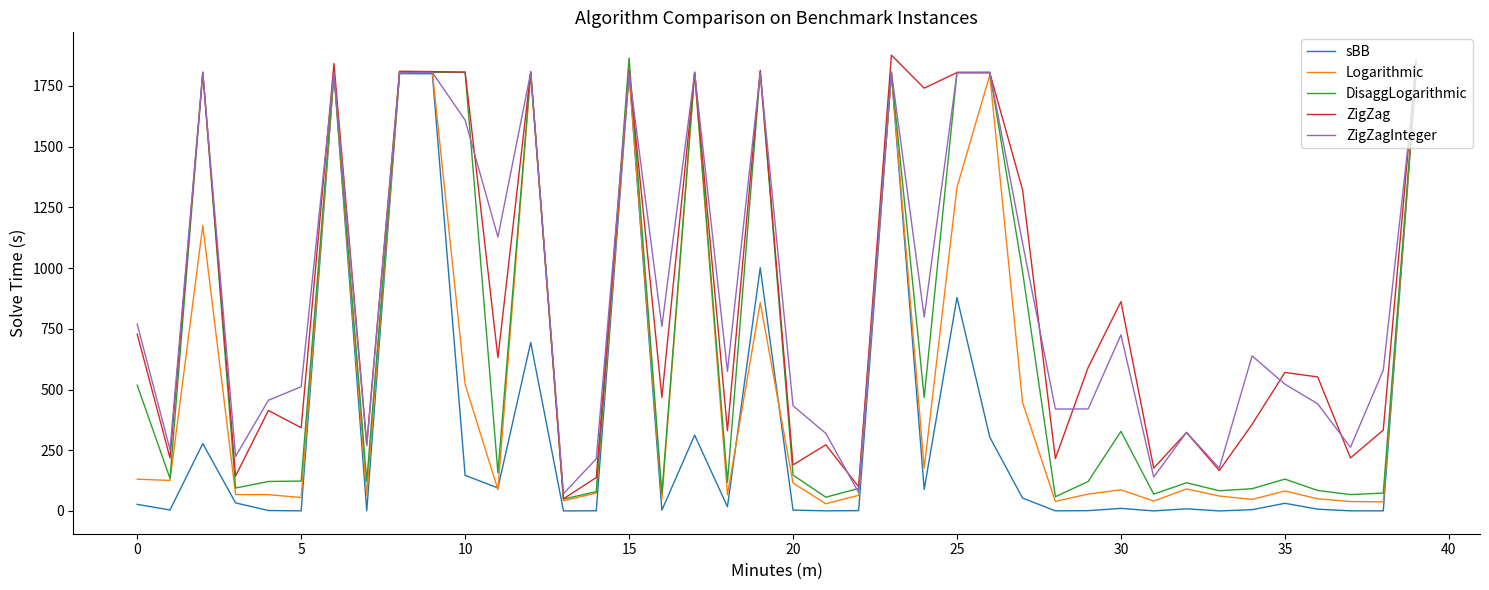

What is the lowest value of the ZigZag series?

50.3